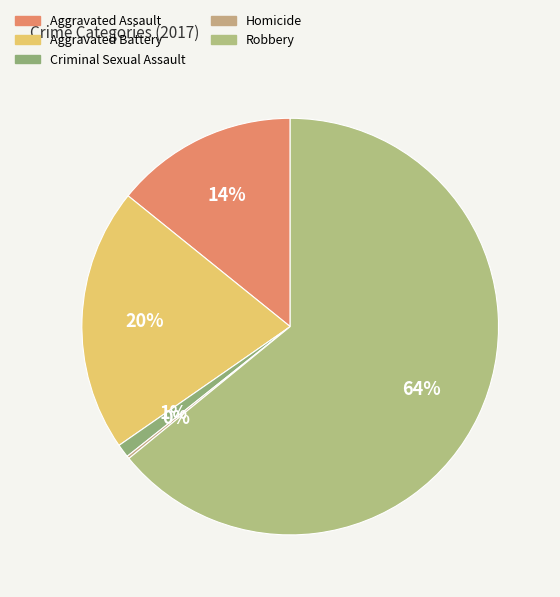

How many segments does this pie chart have?

5